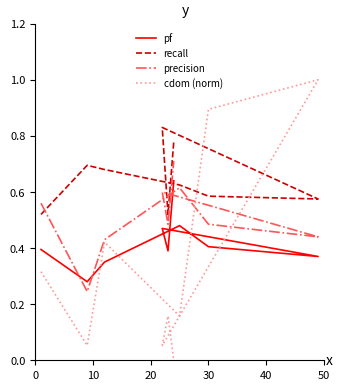

Which series has the largest total across all categories?

recall